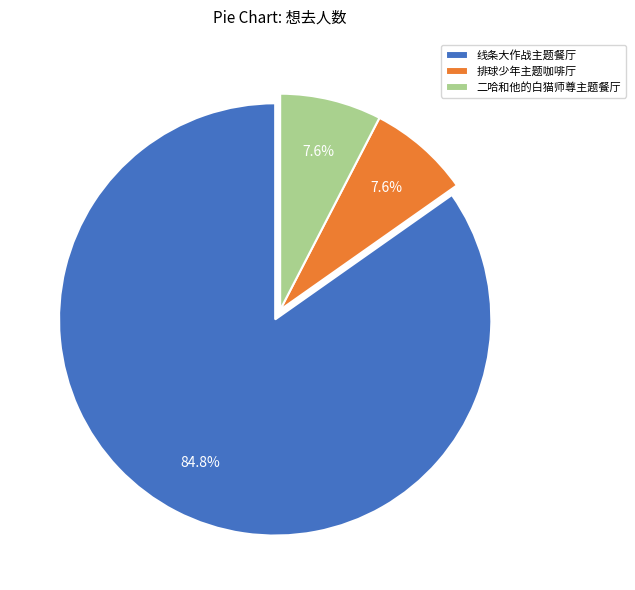

Which slice is the largest?

线条大作战主题餐厅